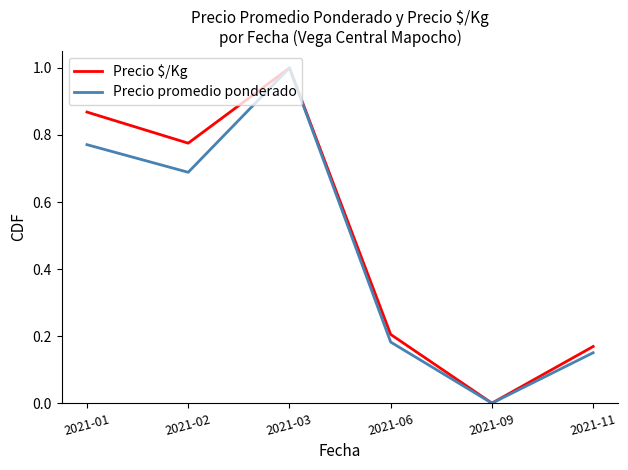

What are all the series names shown in the legend?

Precio $/Kg, Precio promedio ponderado